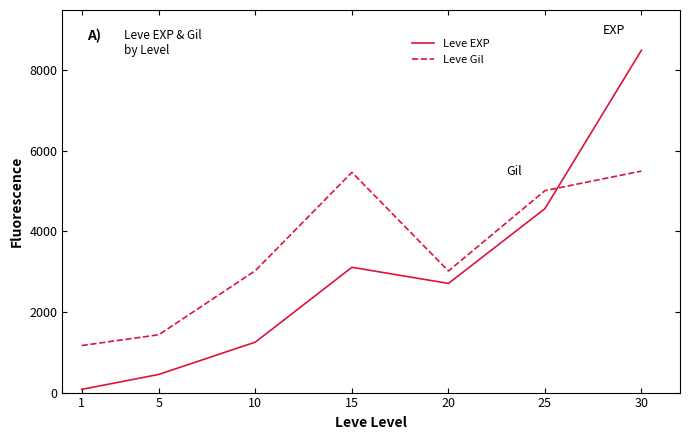

Which series has the largest range (max minus min)?

Leve EXP